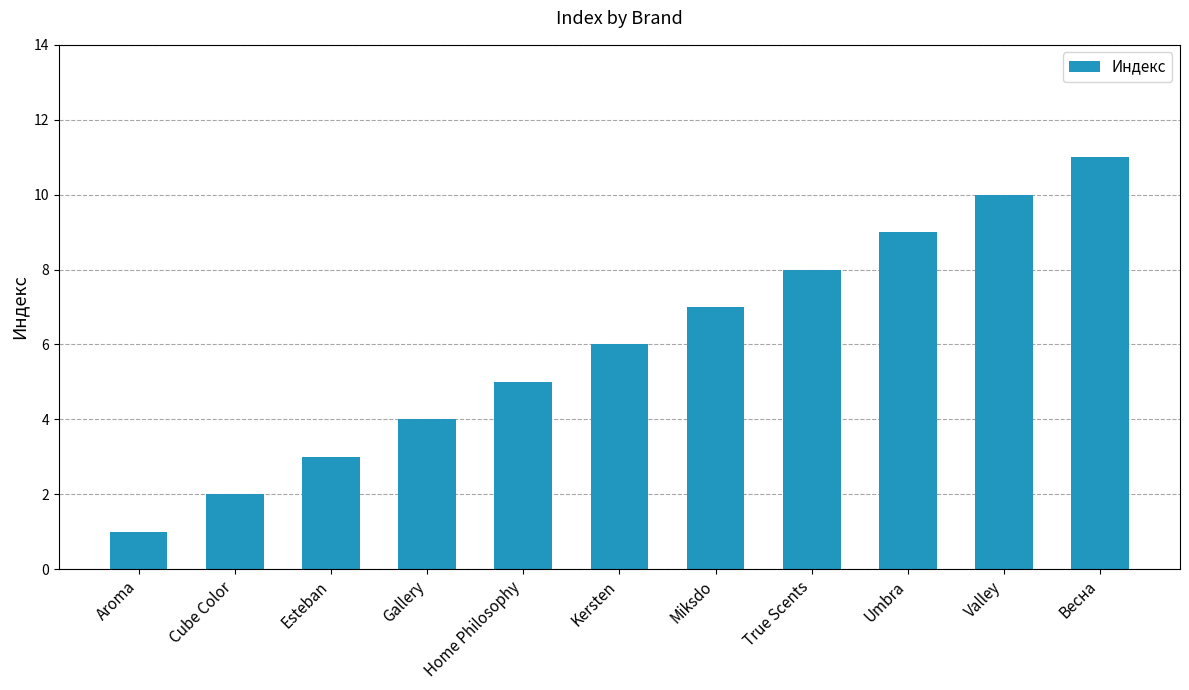

What is the label of the 4th bar from the left?

Gallery